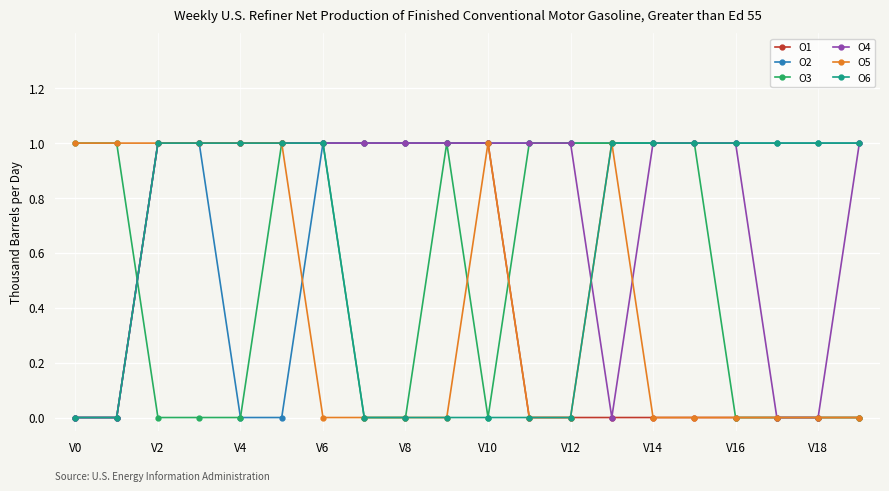

How many lines are shown in the chart?

6